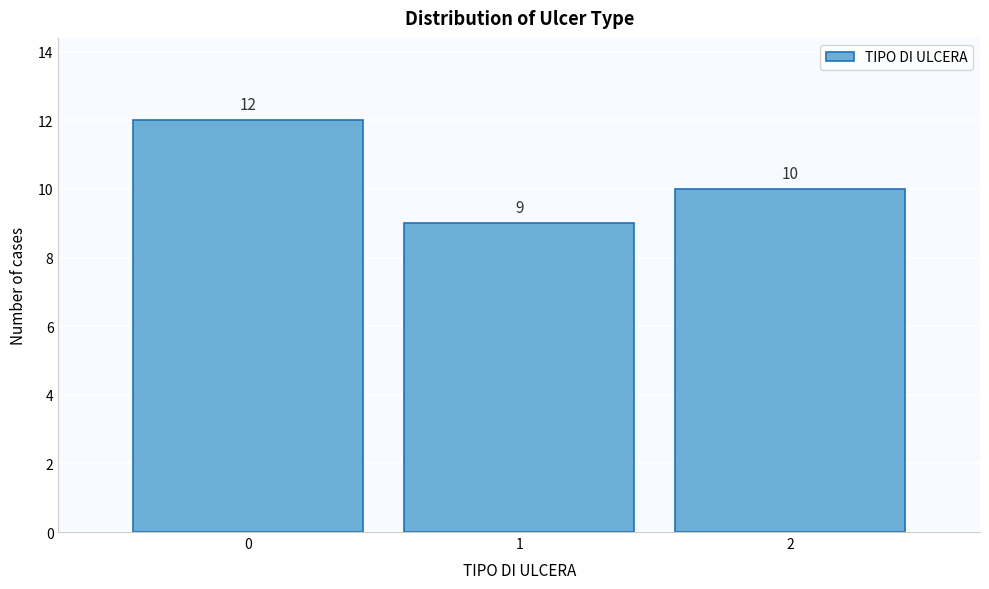

Which range on the x-axis has the tallest bar?

-0.5 to 0.5